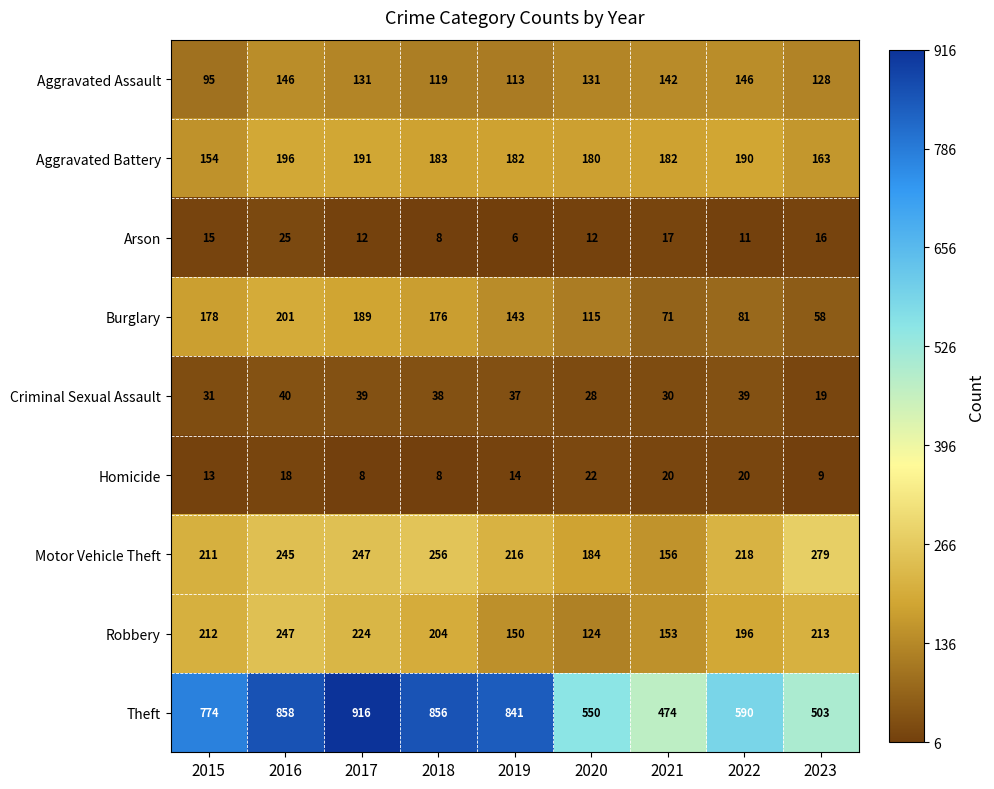

The value of Aggravated Battery at 2019 is 182. True or false?

True